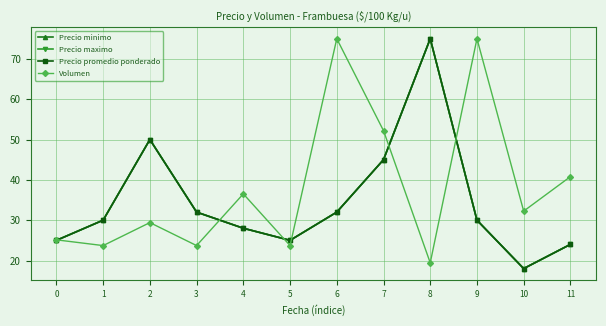

Is this an area chart (filled region under the line)?

No